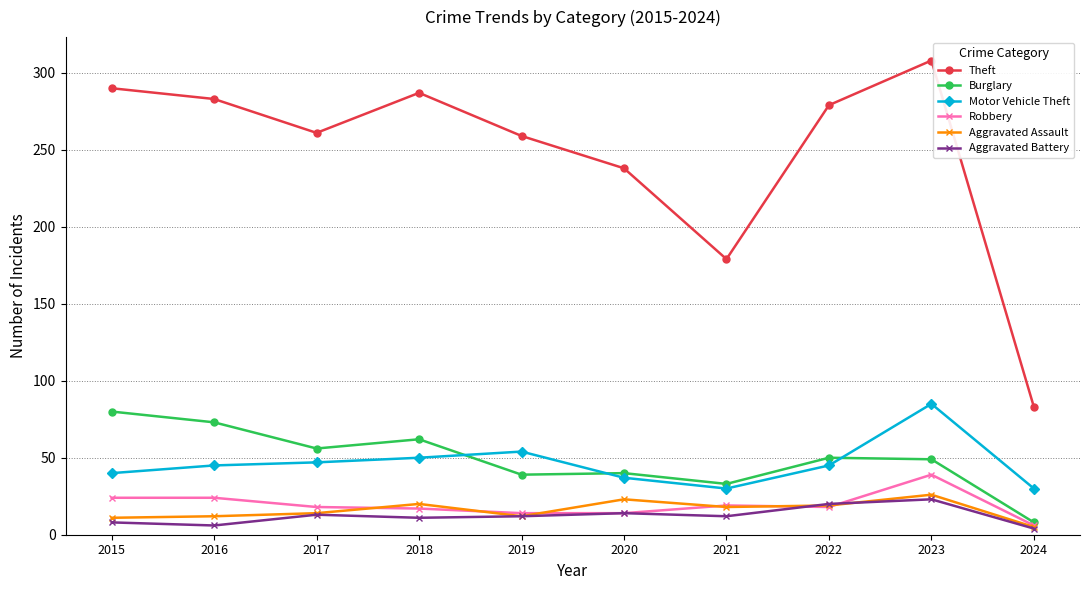

Does the chart display data point markers on the line(s)?

Yes